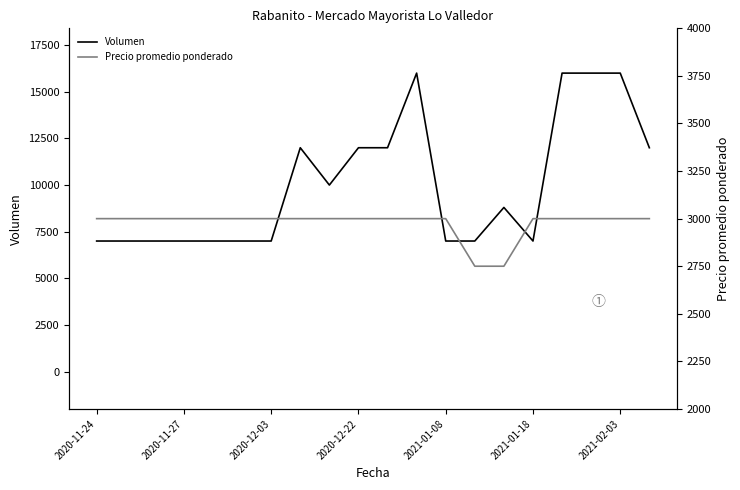

Where is the first local minimum for Volumen?

8